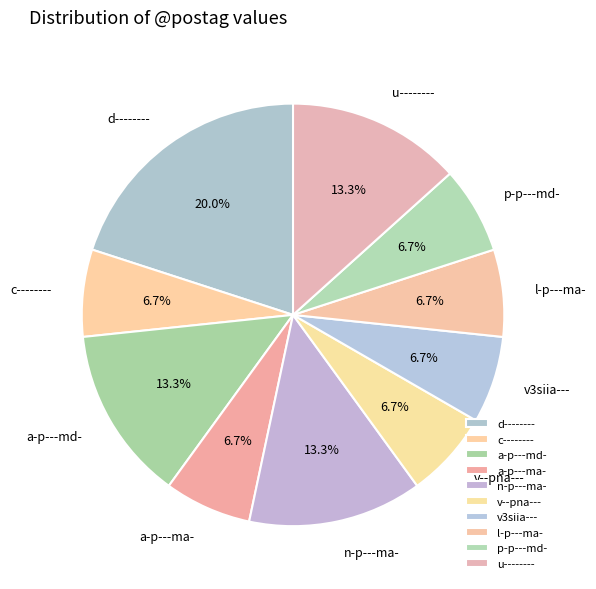

How many segments does this pie chart have?

10